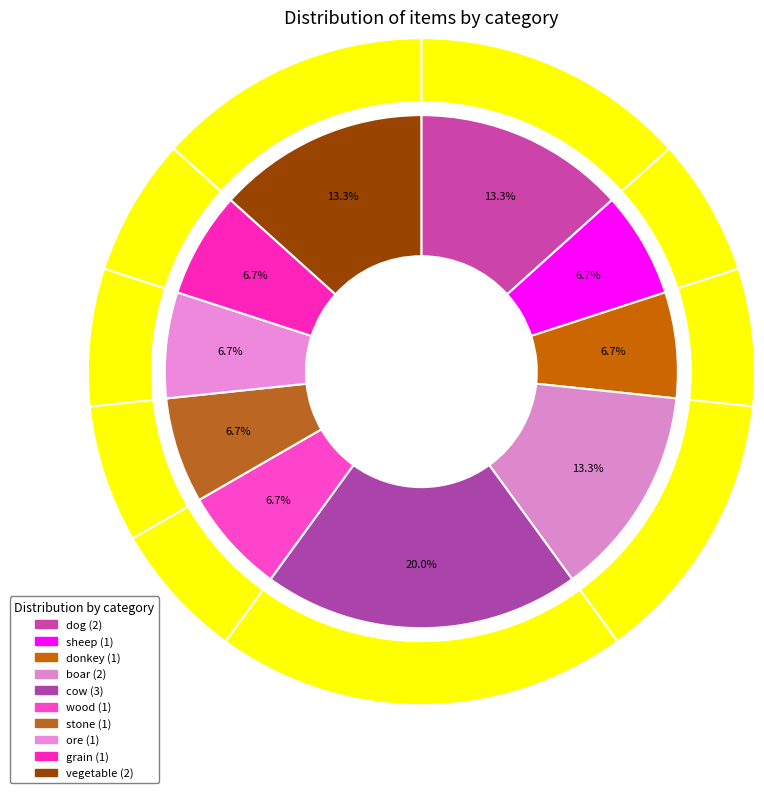

Approximately how many times larger is the value at cow compared to ore?

3.0